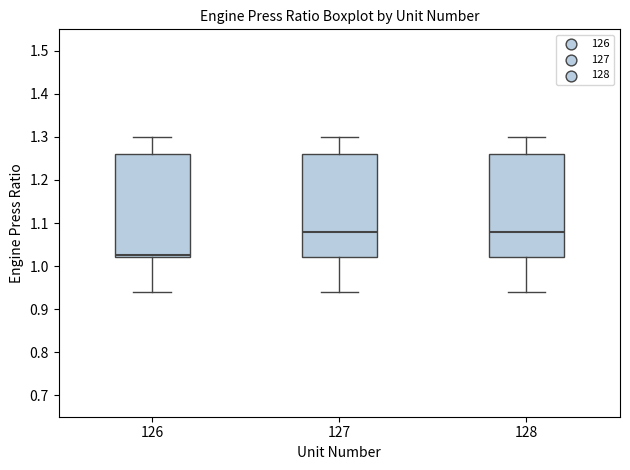

Reading left to right, read every box against the y-axis: the position of its median line, the range the box covers, and the ends of its whiskers. The values are not printed on the chart, so give them approximately, as read against the axis.

126: median 1.03, box 1.02 to 1.26, whiskers 0.94 to 1.30
127: median 1.08, box 1.02 to 1.26, whiskers 0.94 to 1.30
128: median 1.08, box 1.02 to 1.26, whiskers 0.94 to 1.30